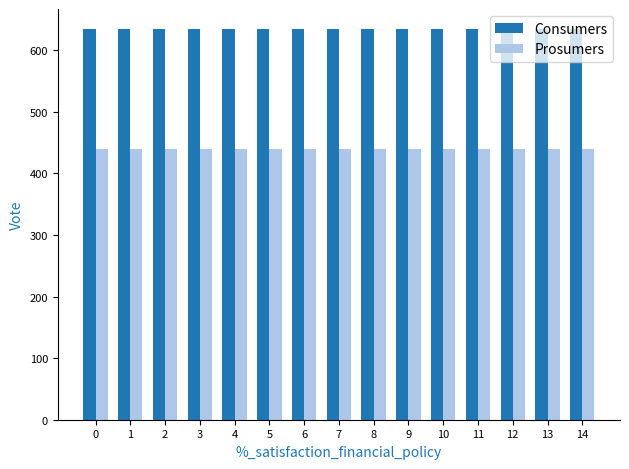

Reading left to right, what are all the values shown in this chart?

Consumers: 0=635	1=635	2=635	3=635	4=635	5=635	6=635	7=635	8=635	9=635	10=635	11=635	12=635	13=635	14=635
Prosumers: 0=440	1=440	2=440	3=440	4=440	5=440	6=440	7=440	8=440	9=440	10=440	11=440	12=440	13=440	14=440